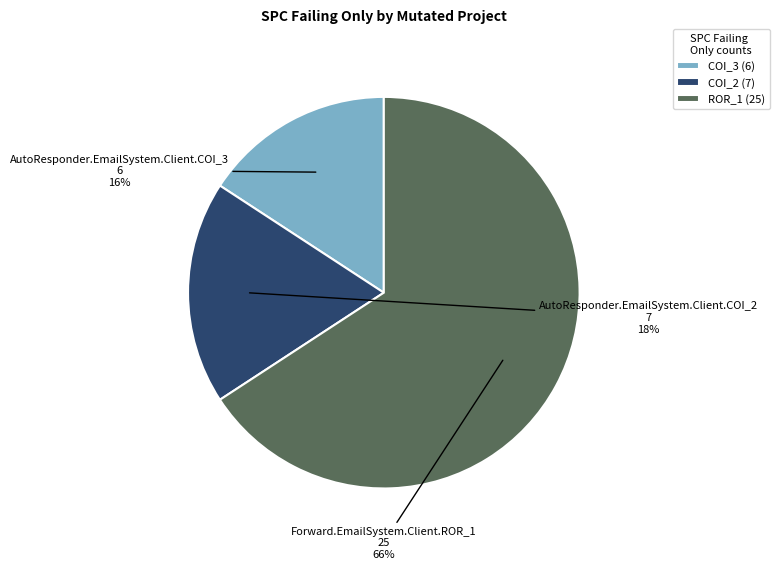

True or false: ROR_1 (25) accounts for 66% of the total.

True